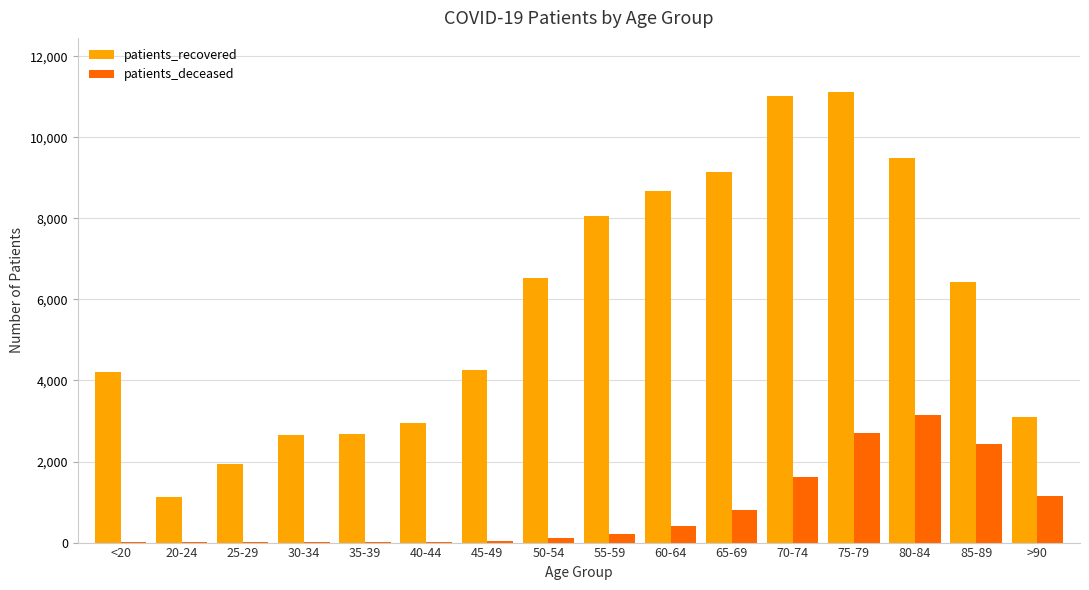

What is the sum of all patients_deceased values?

12689